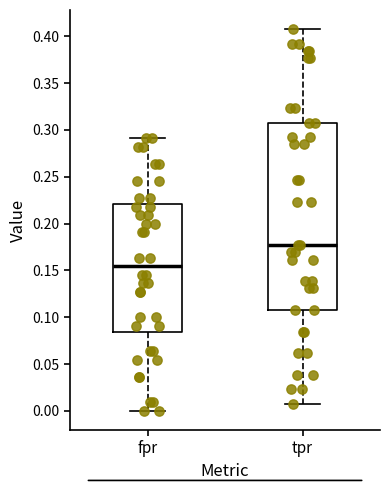

Which box's median line is the lowest?

fpr